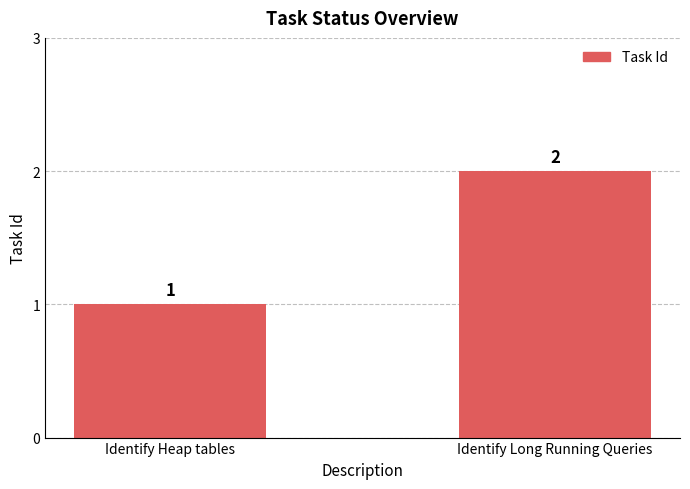

Where is the data nearest to the value 1?

Identify Heap tables